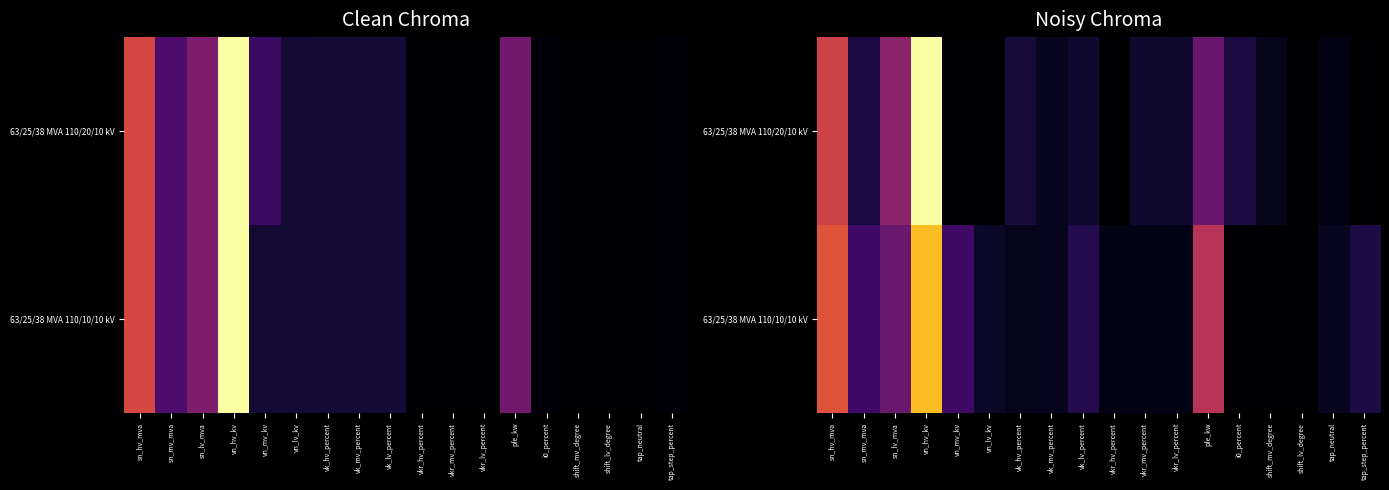

Between vn_lv_kv and vkr_hv_percent, which is larger?

vn_lv_kv